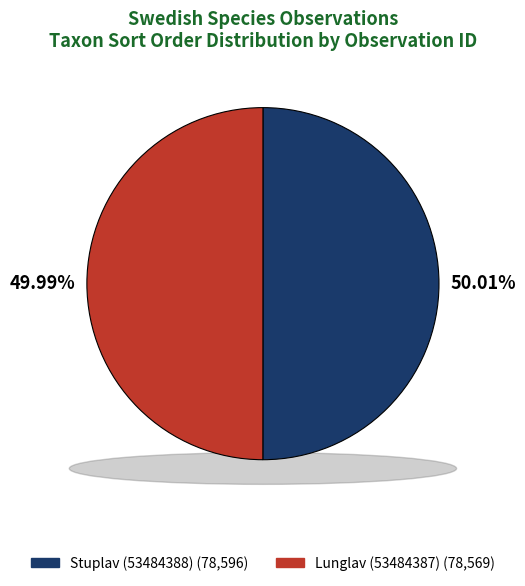

What portion of the pie excludes Lunglav (53484387)?

50.0%